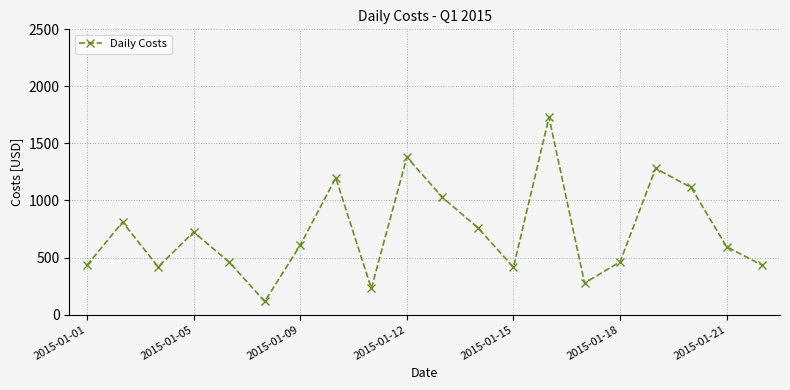

How many interior local valleys (lower than both neighbors) does the data have?

5